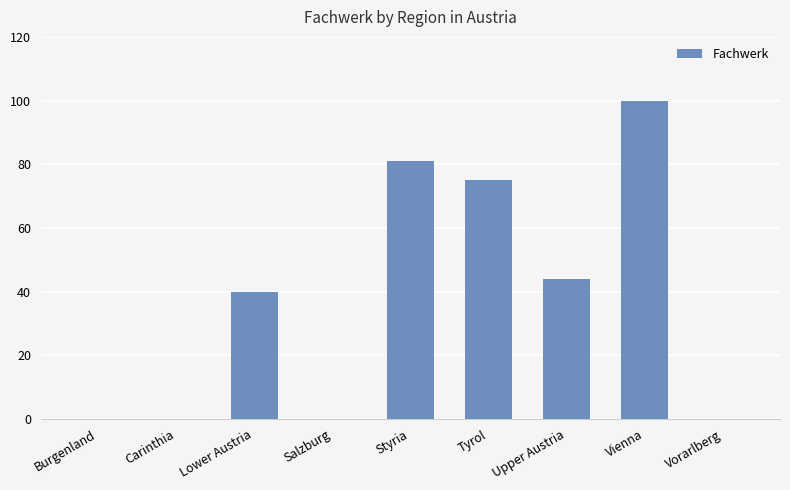

Are the bars grouped side by side (vs. stacked)?

No